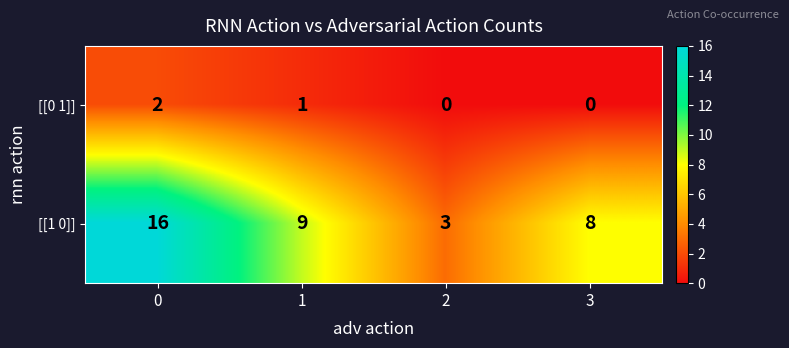

List the series in order of their peak value, lowest first.

[[0 1]], [[1 0]]